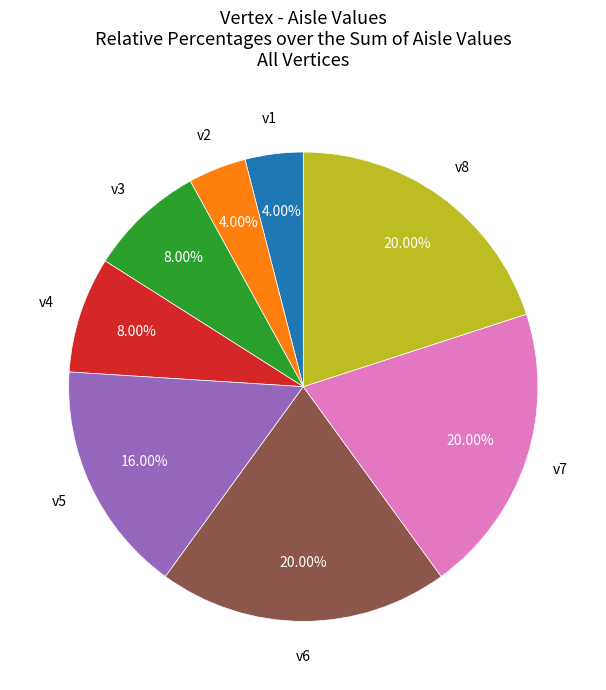

Is there a majority slice in this chart?

No